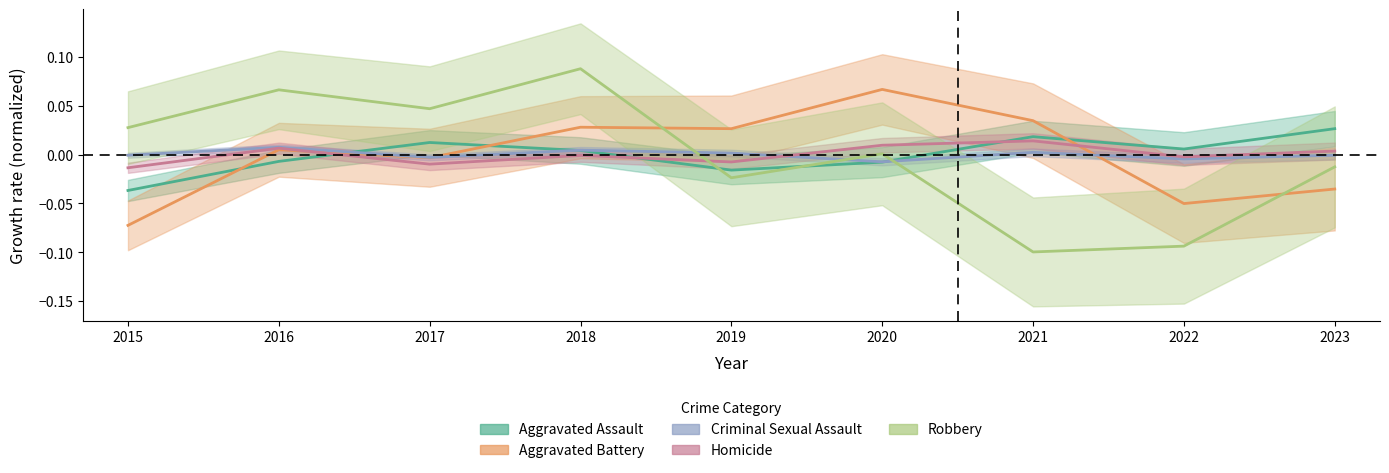

At which category does the chart reach its peak across all series?

2018